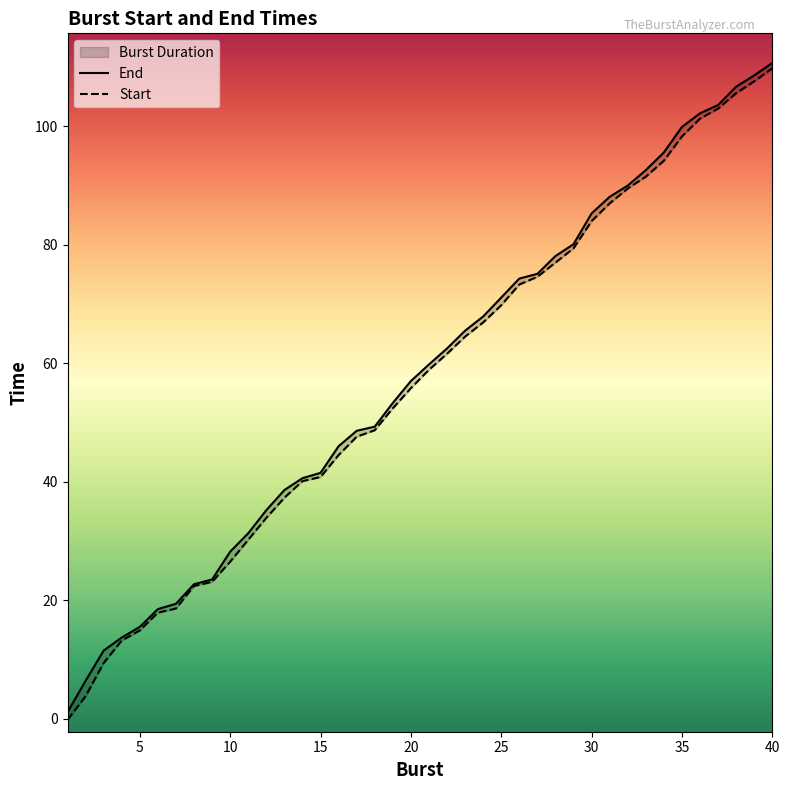

True or false: Start and End intersect in this chart.

False